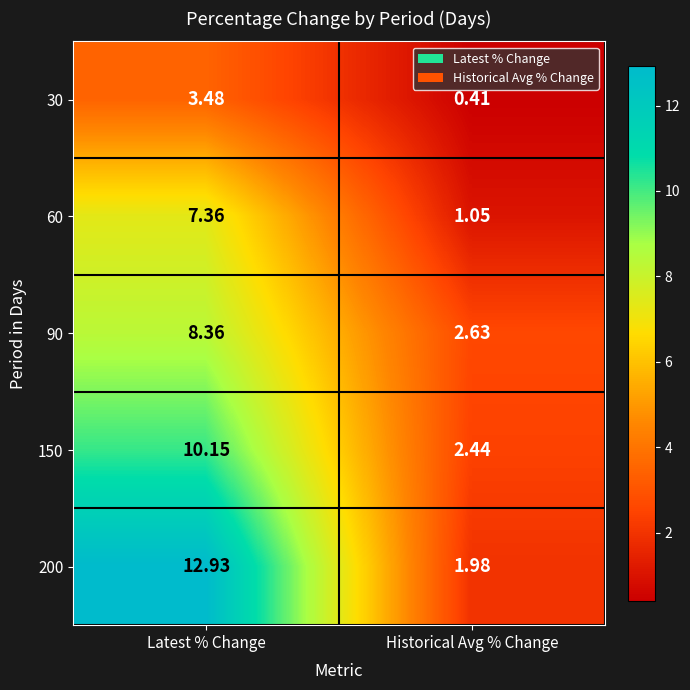

Where does the 60 series first go above 7?

Latest % Change